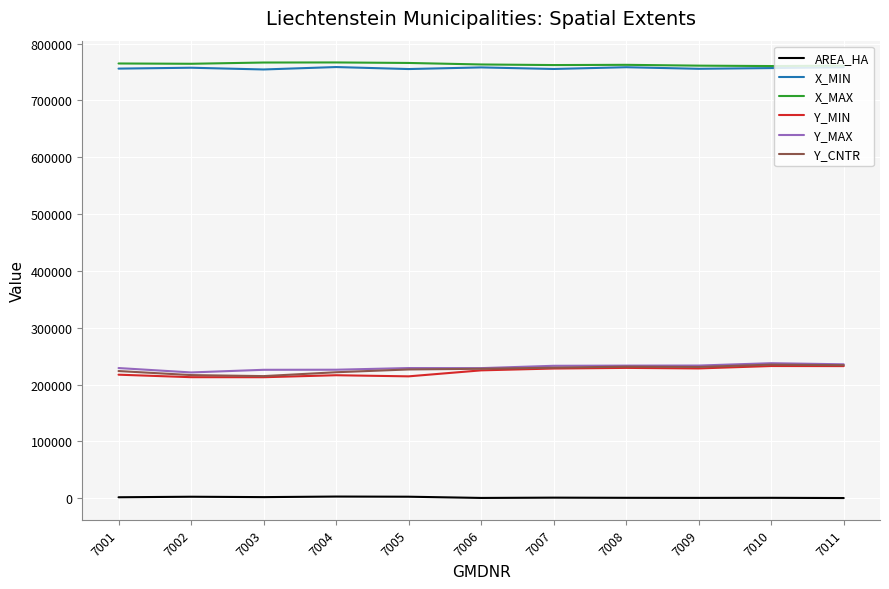

True or false: X_MIN and Y_MAX cross at least once.

False